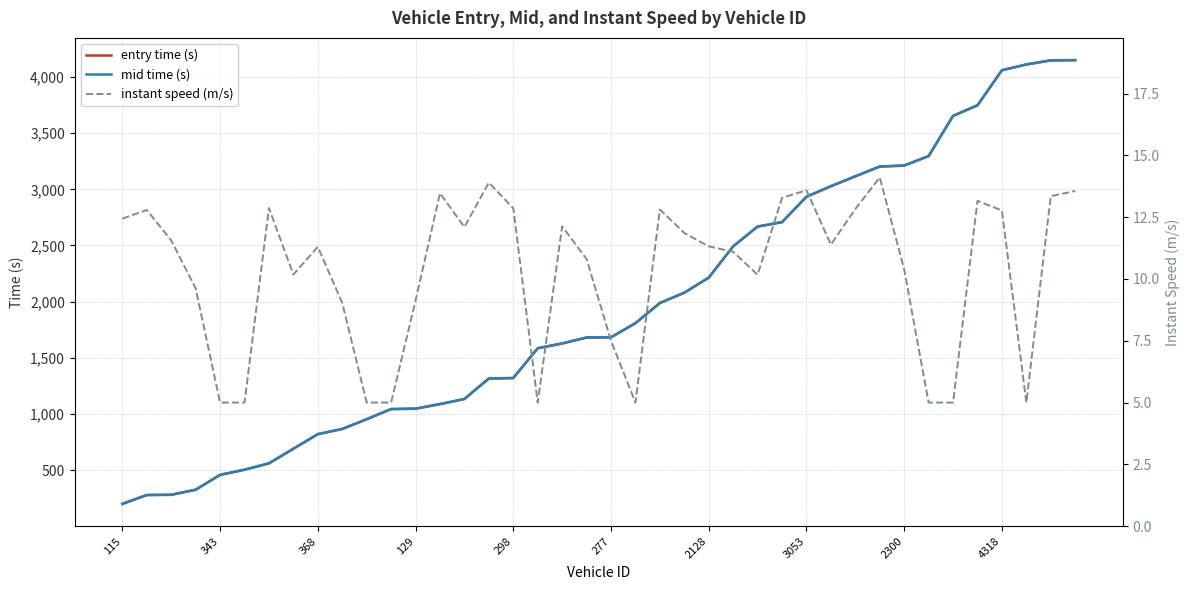

Which category has the lowest value in the mid time (s) series?

115